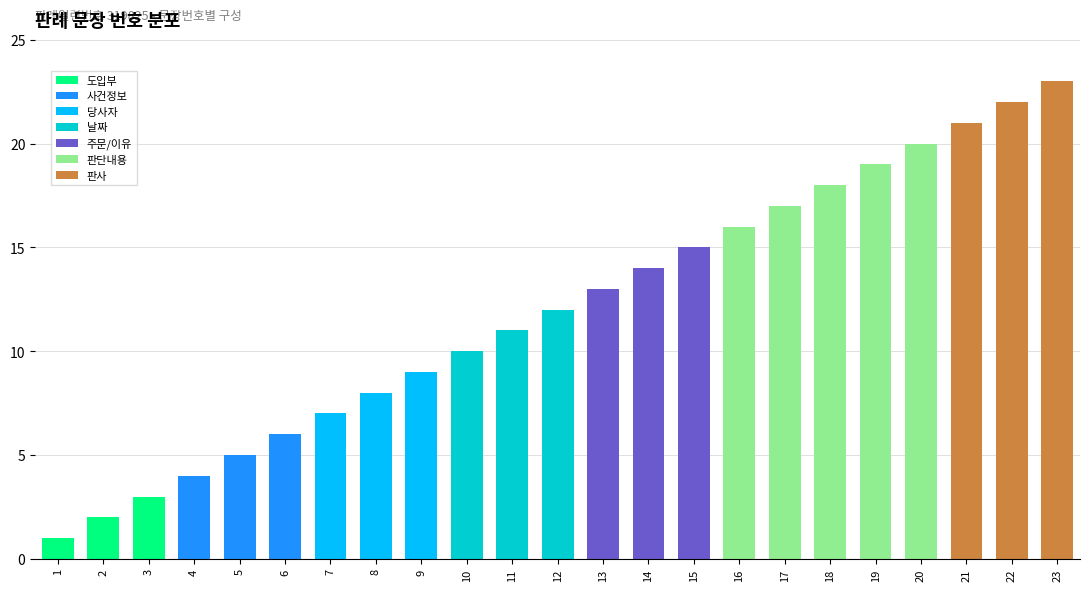

The value of 도입부 at 14 is 0. True or false?

True